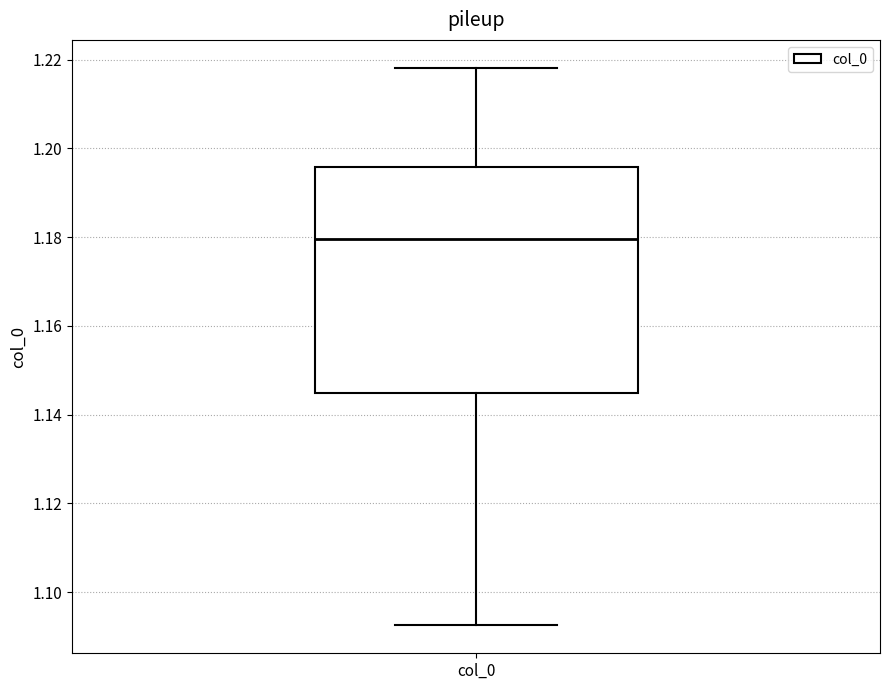

Read this box plot against the y-axis: the position of the median line, the range covered by the box, and the ends of both whiskers. The values are not printed on the chart, so give them approximately, as read against the axis.

median 1.180, box 1.144 to 1.196, whiskers 1.092 to 1.218